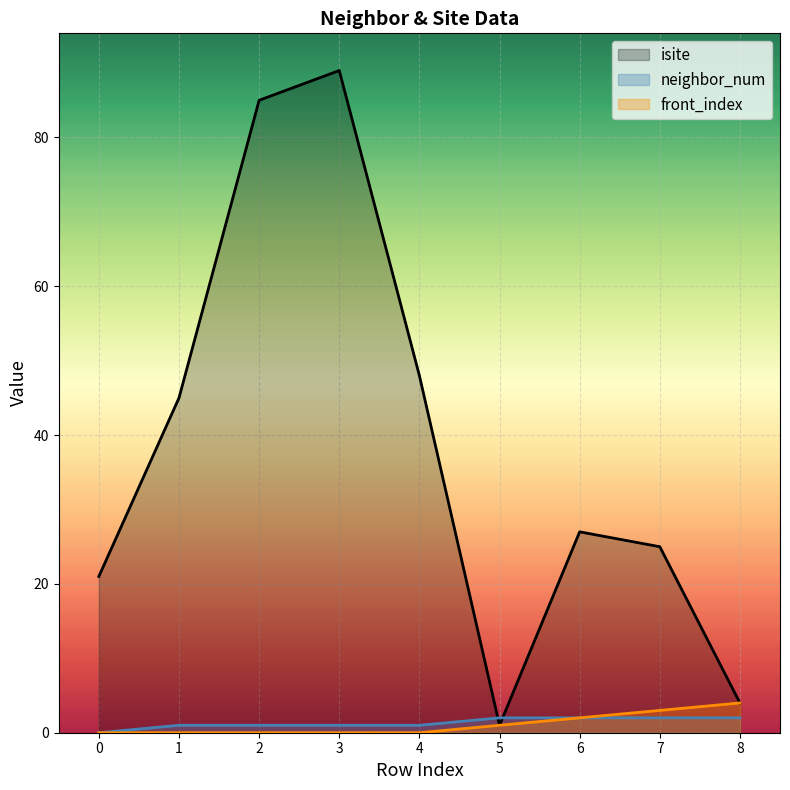

What is the lowest value of the isite series?

1